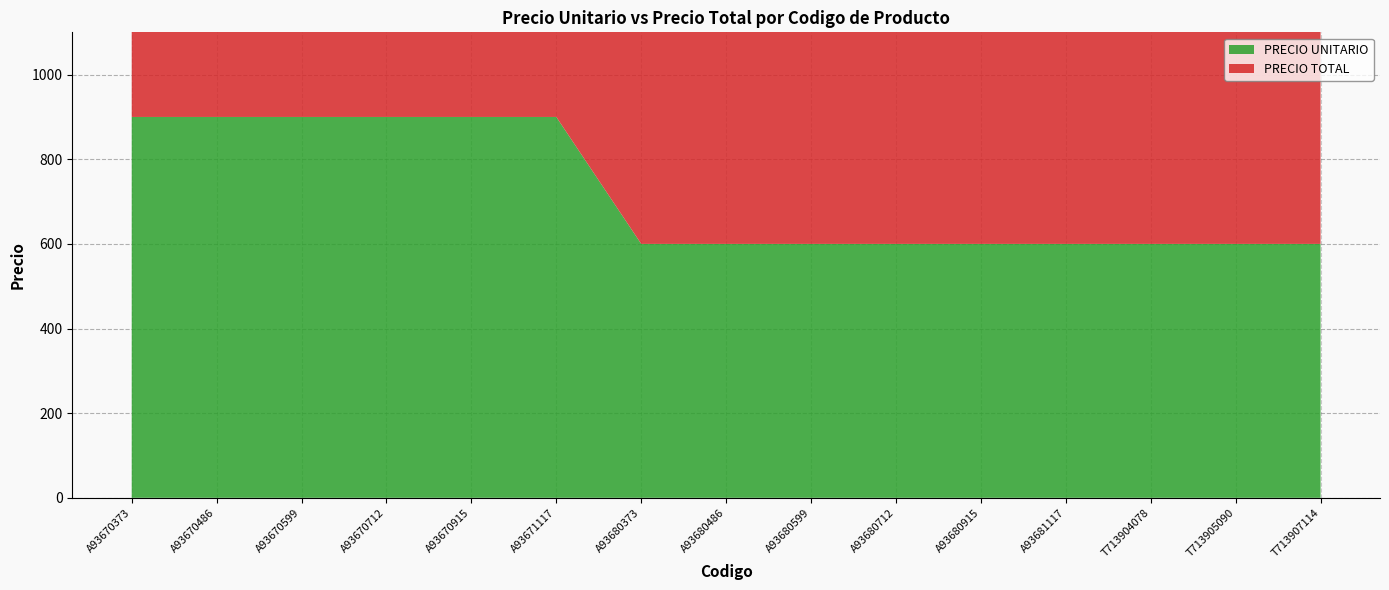

Reading right to left, extract all data points from this chart.

PRECIO UNITARIO: 600	600	600	600	600	600	600	600	600	900	900	900	900	900	900
PRECIO TOTAL: 600	600	600	600	600	600	600	600	600	900	900	900	900	900	900